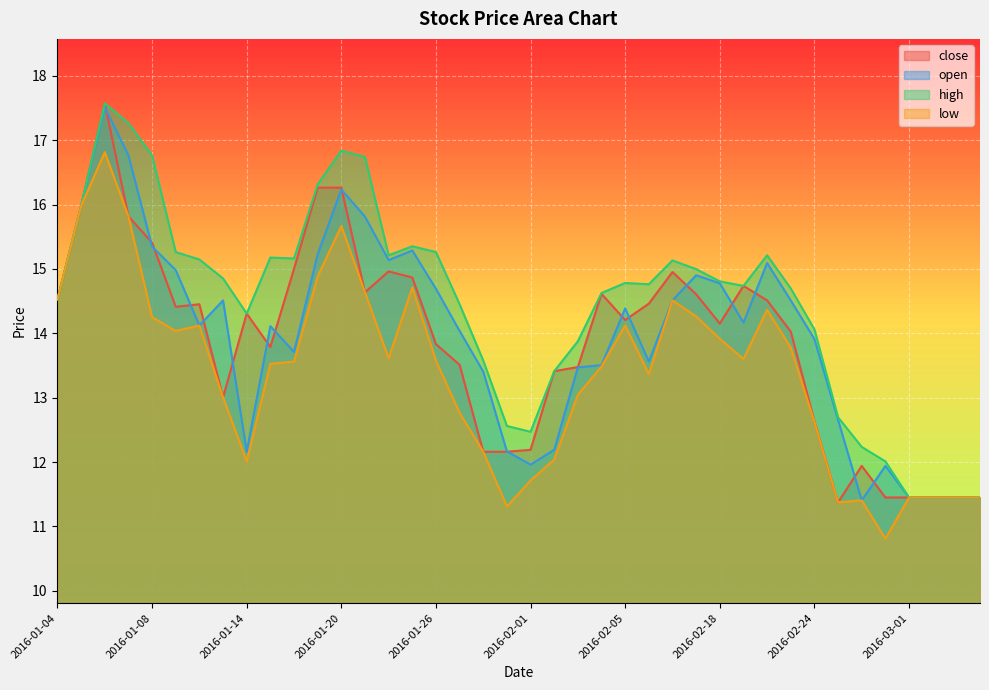

What is the difference between the open values at 2016-02-17 and 2016-01-20?

1.3